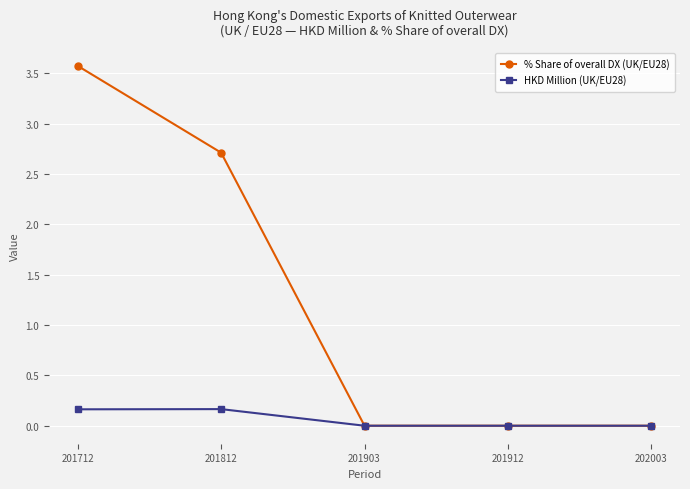

Which series has the largest total across all categories?

% Share of overall DX (UK/EU28)